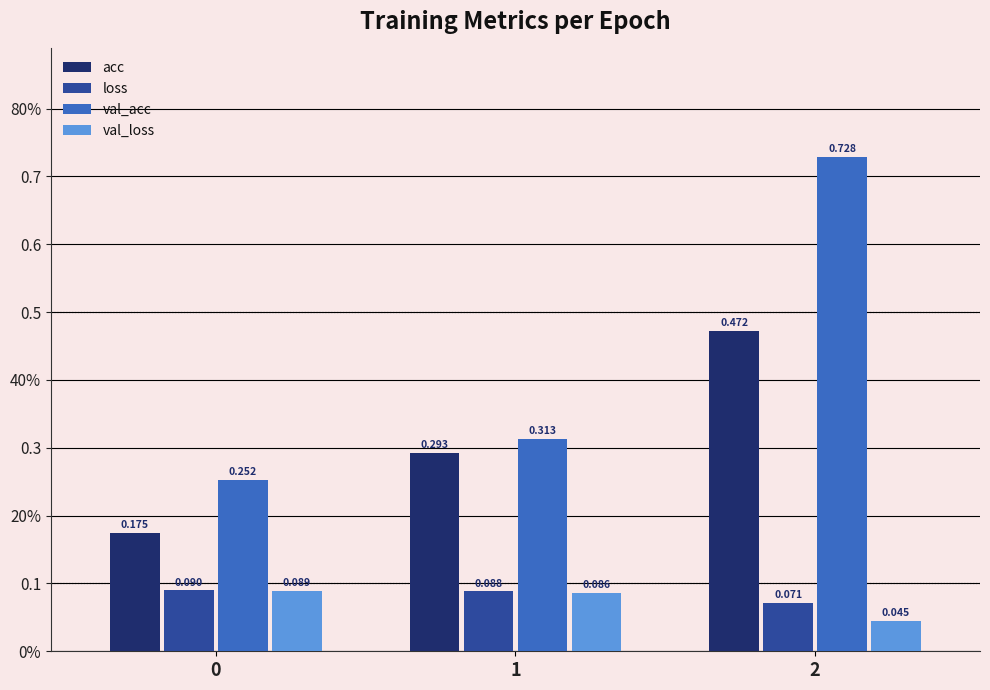

Are the bars grouped side by side (vs. stacked)?

Yes